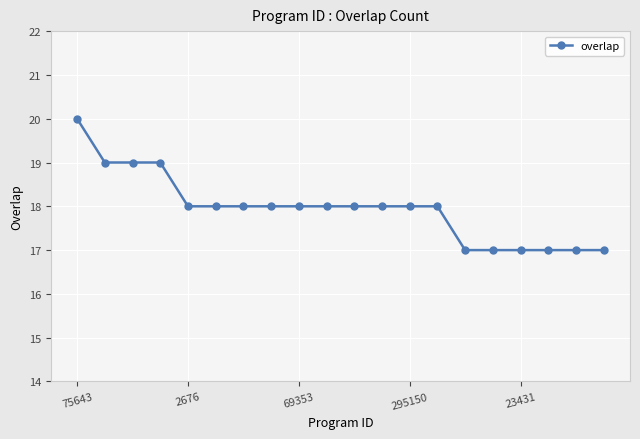

Does the chart have visible grid lines?

Yes